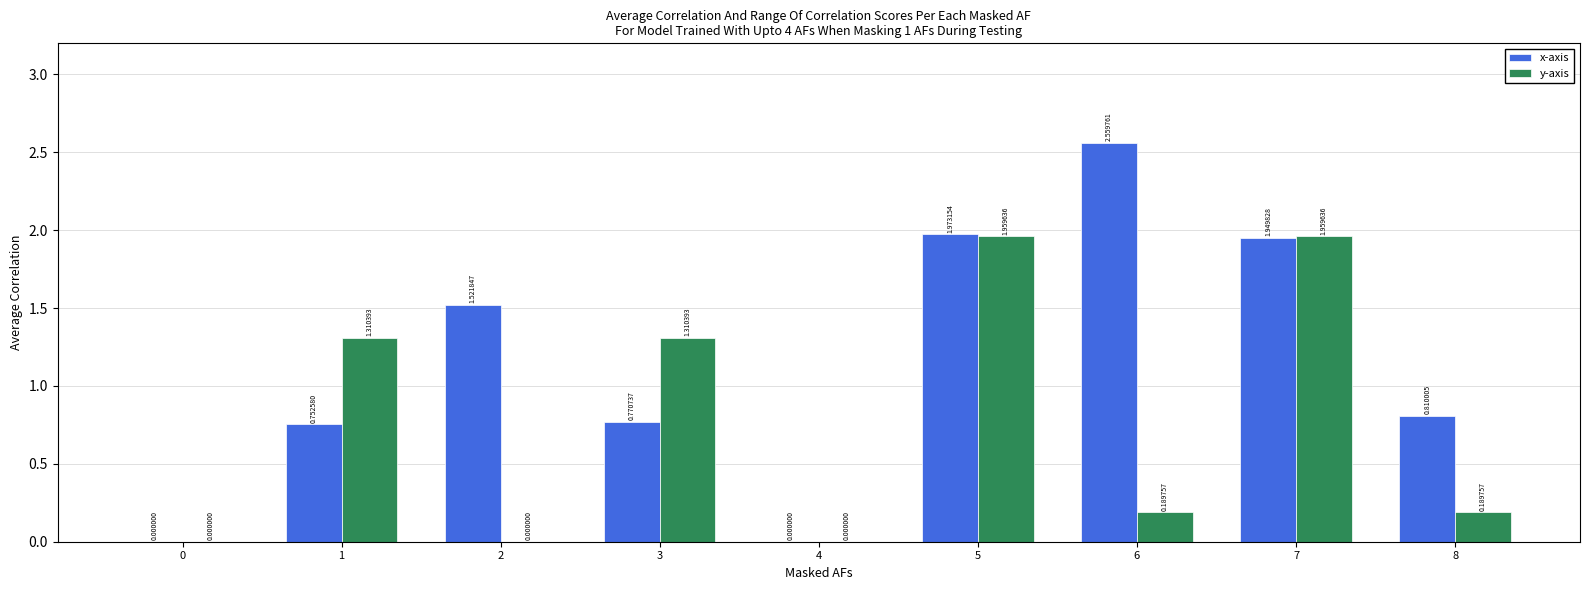

At which category is the sum across all series the highest?

5